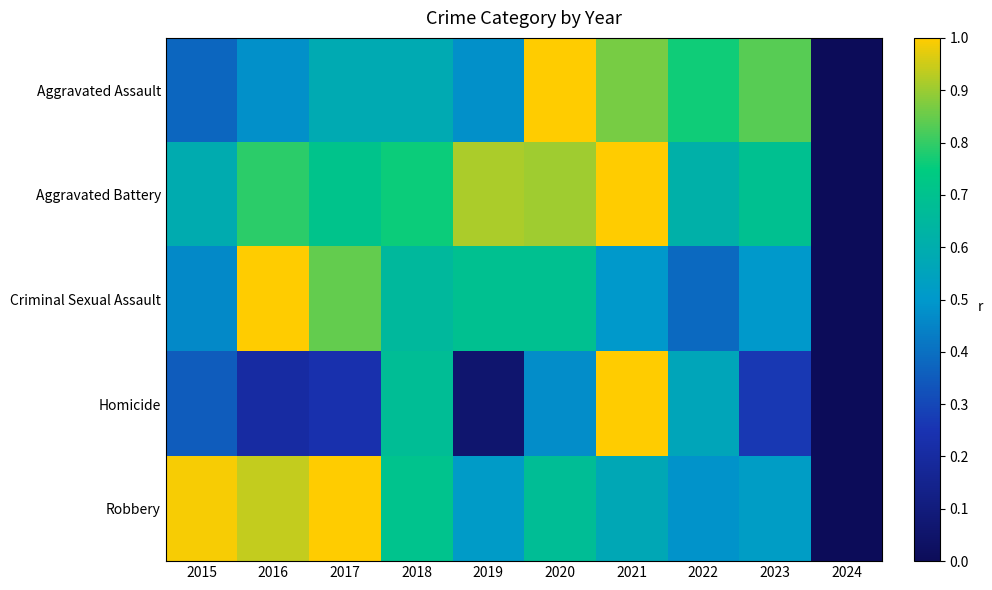

Reading left to right, transcribe all the data shown in this chart.

Aggravated Assault: 2015=0.4	2016=0.5	2017=0.6	2018=0.6	2019=0.5	2020=1.0	2021=0.9	2022=0.8	2023=0.8	2024=0.0
Aggravated Battery: 2015=0.6	2016=0.8	2017=0.7	2018=0.8	2019=0.9	2020=0.9	2021=1.0	2022=0.6	2023=0.7	2024=0.0
Criminal Sexual Assault: 2015=0.5	2016=1.0	2017=0.8	2018=0.7	2019=0.7	2020=0.7	2021=0.5	2022=0.4	2023=0.5	2024=0.0
Homicide: 2015=0.4	2016=0.2	2017=0.2	2018=0.7	2019=0.1	2020=0.5	2021=1.0	2022=0.6	2023=0.3	2024=0.0
Robbery: 2015=1.0	2016=0.9	2017=1.0	2018=0.7	2019=0.5	2020=0.7	2021=0.6	2022=0.5	2023=0.5	2024=0.0